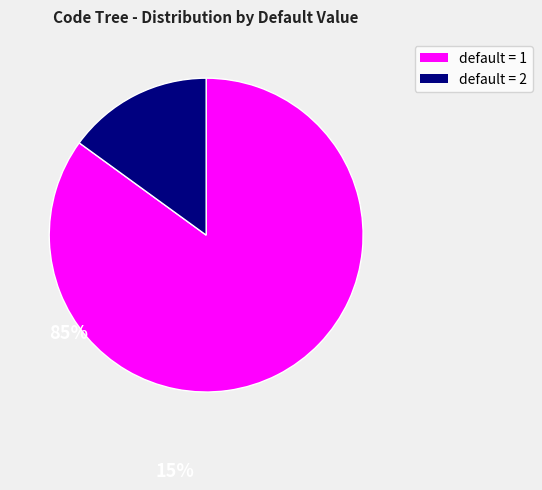

The default = 2 slice represents 15% of the pie. True or false?

True